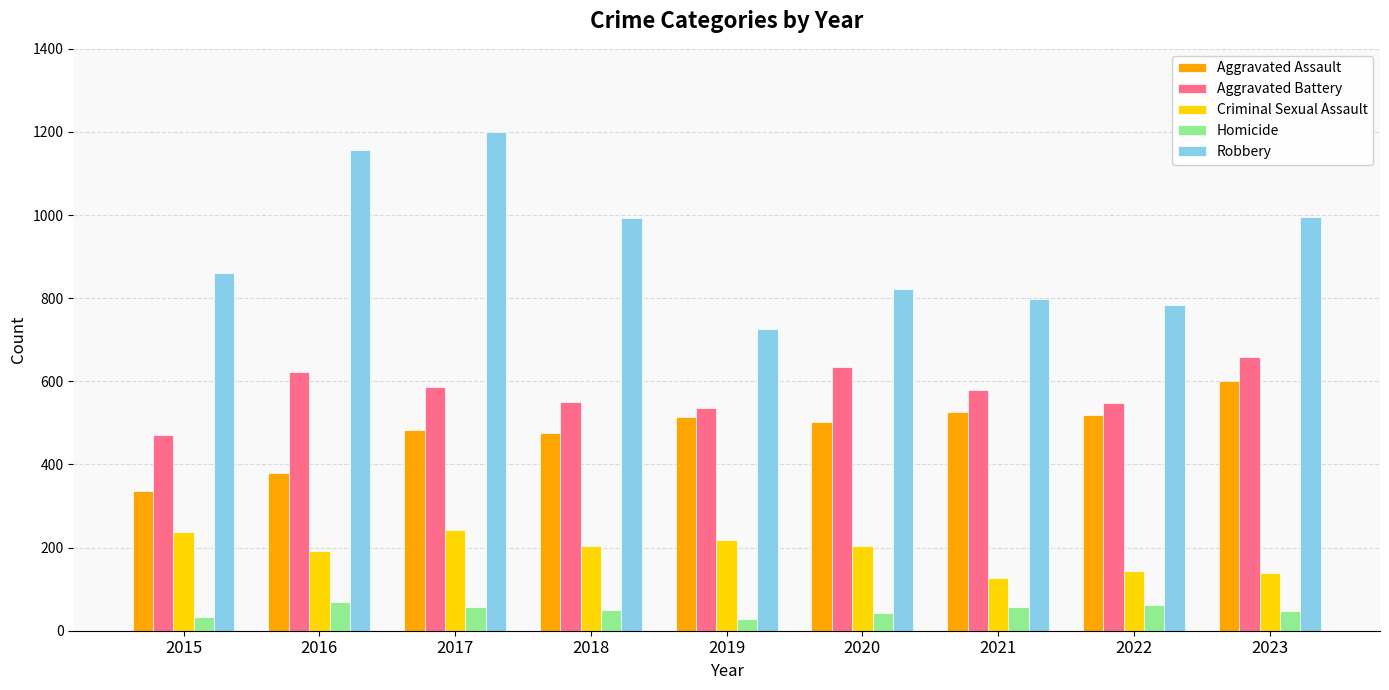

The Aggravated Battery series shows 898 at 2023. True or false?

False